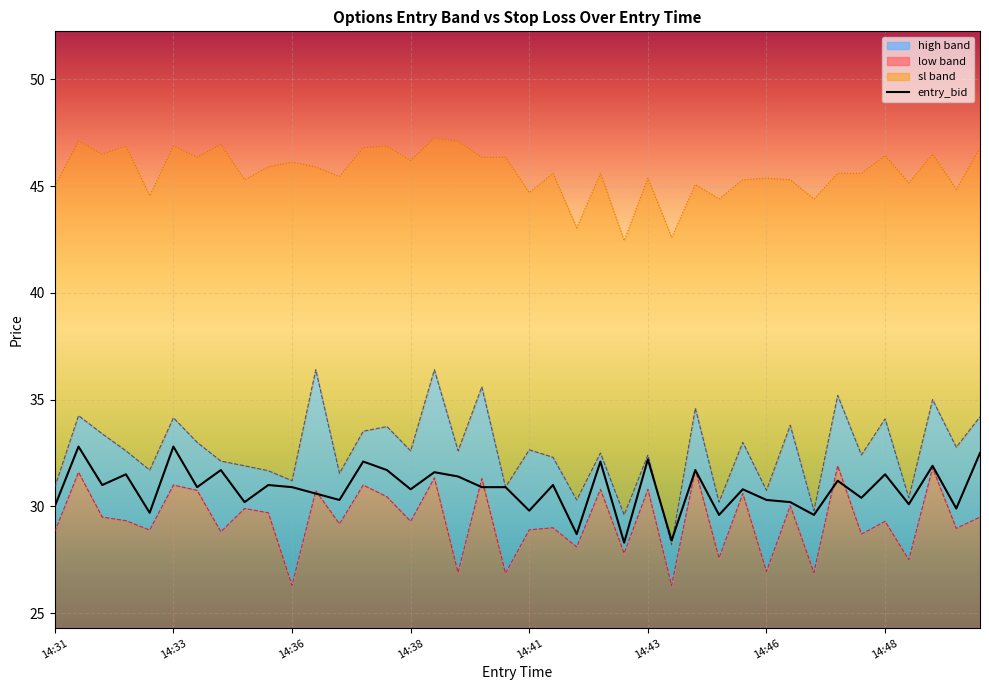

True or false: low and high cross at least once.

False